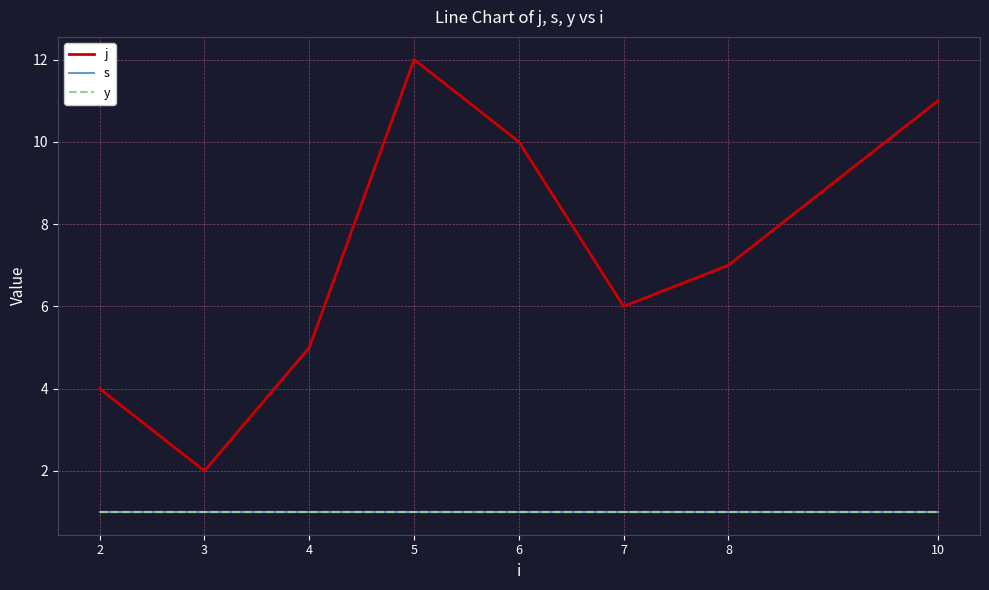

Does the chart have visible grid lines?

Yes